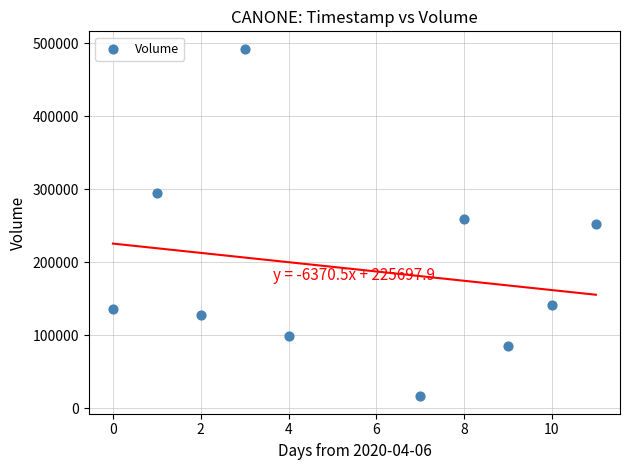

What is the range of X values (max minus min)?

11